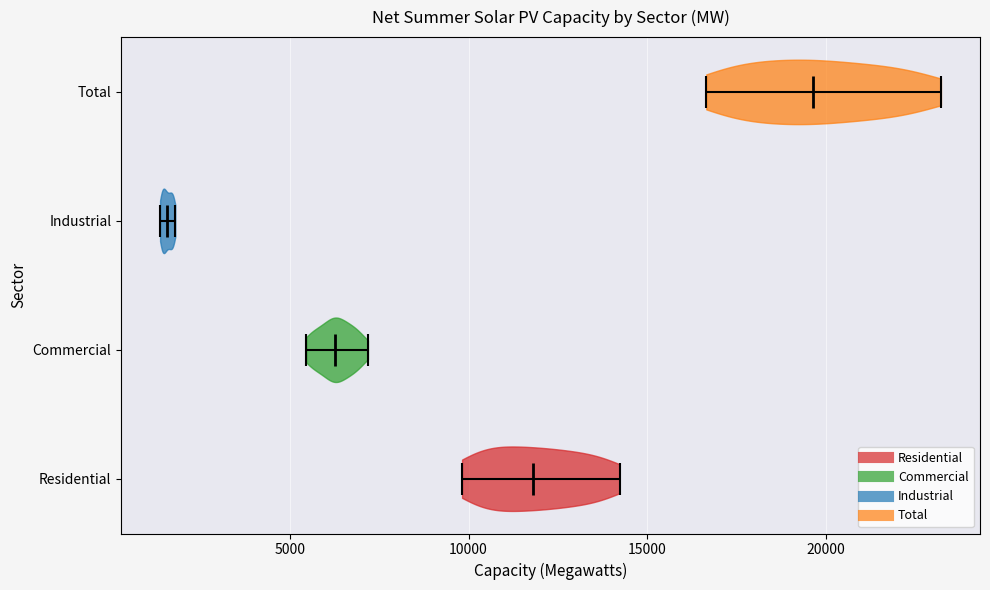

Which violin has the furthest to the left median line?

Industrial